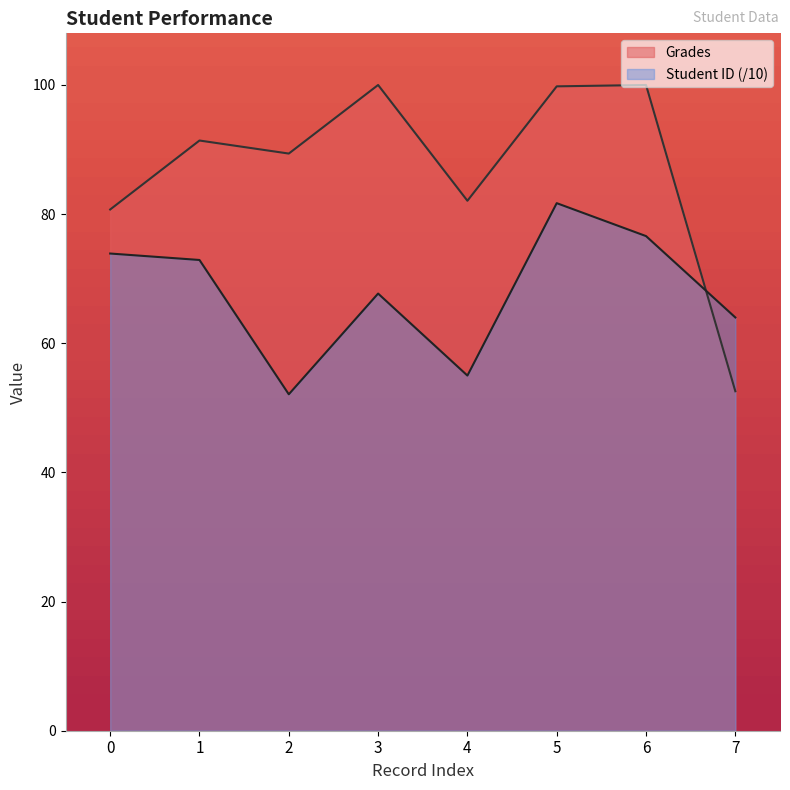

What is the spread (max minus min) of values at 5?

18.1